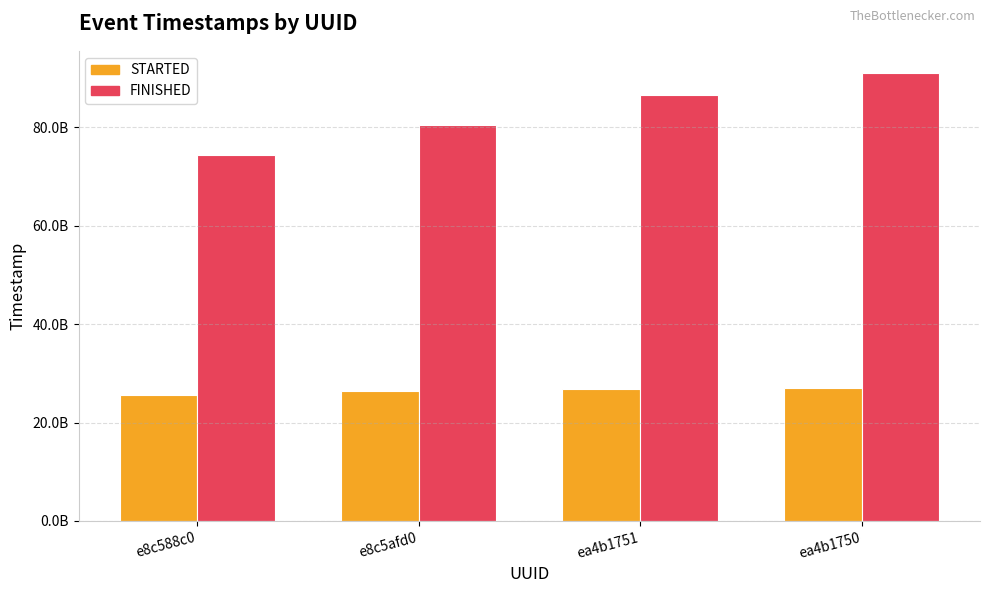

What is the total value across all series at e8c5afd0?

106865941929